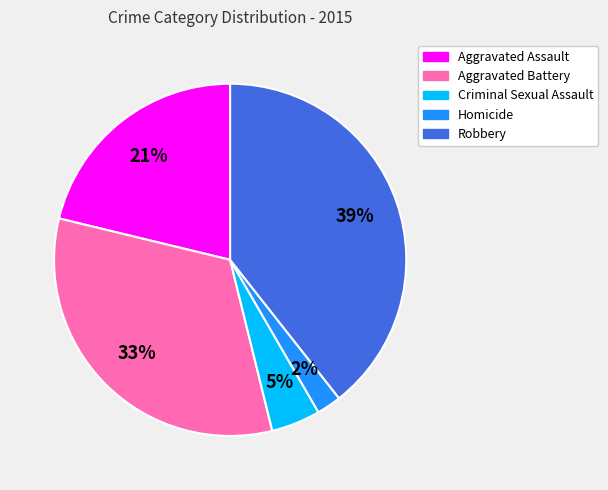

Does Criminal Sexual Assault represent more than half of the total?

No